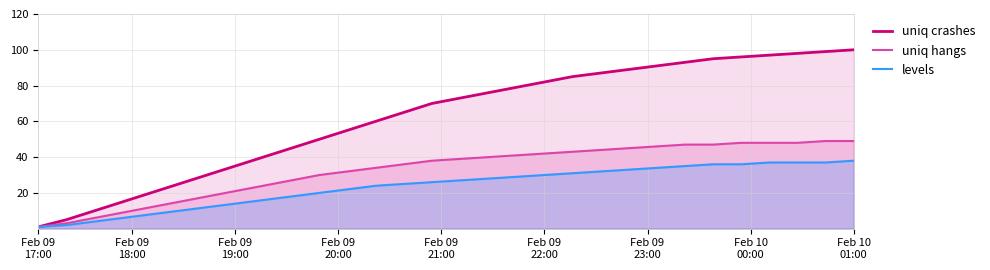

True or false: uniq hangs and uniq crashes cross at least once.

False